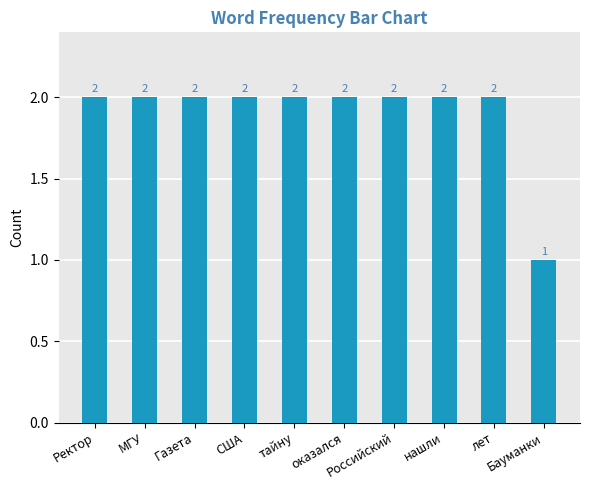

What is the value of the 10th bar from the left?

1